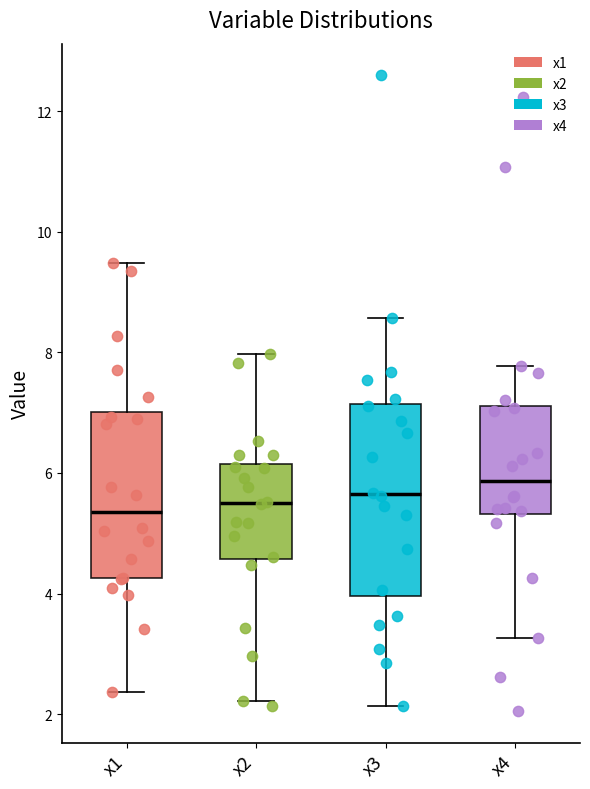

Reading left to right, read every box against the y-axis: the position of its median line, the range the box covers, and the ends of its whiskers. The values are not printed on the chart, so give them approximately, as read against the axis.

x1: median 5.4, box 4.2 to 7.0, whiskers 2.4 to 9.4
x2: median 5.6, box 4.6 to 6.2, whiskers 2.2 to 8.0
x3: median 5.6, box 4.0 to 7.2, whiskers 2.2 to 8.6
x4: median 5.8, box 5.4 to 7.2, whiskers 3.2 to 7.8